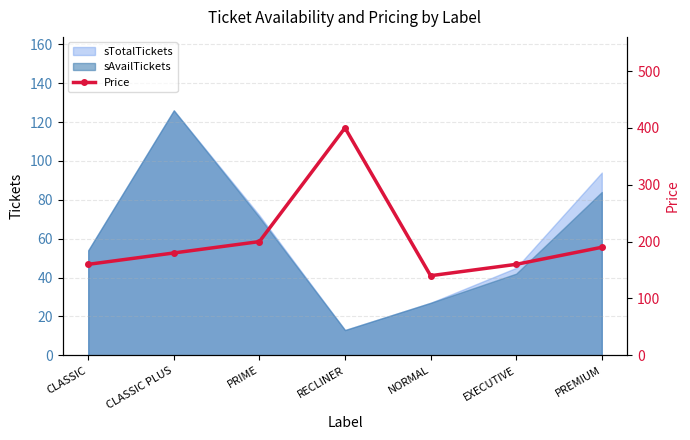

Between CLASSIC and NORMAL, which is larger?

CLASSIC